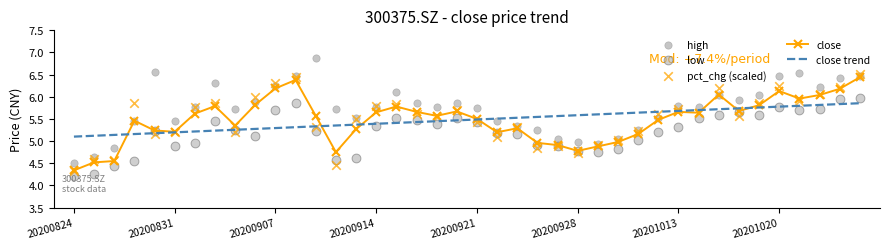

Which series has the largest Y range (max minus min)?

high